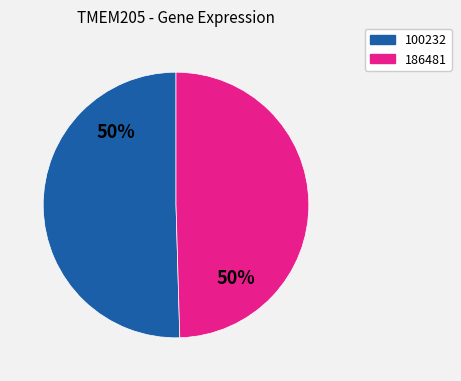

To the nearest percent, what is the average slice percentage?

50%